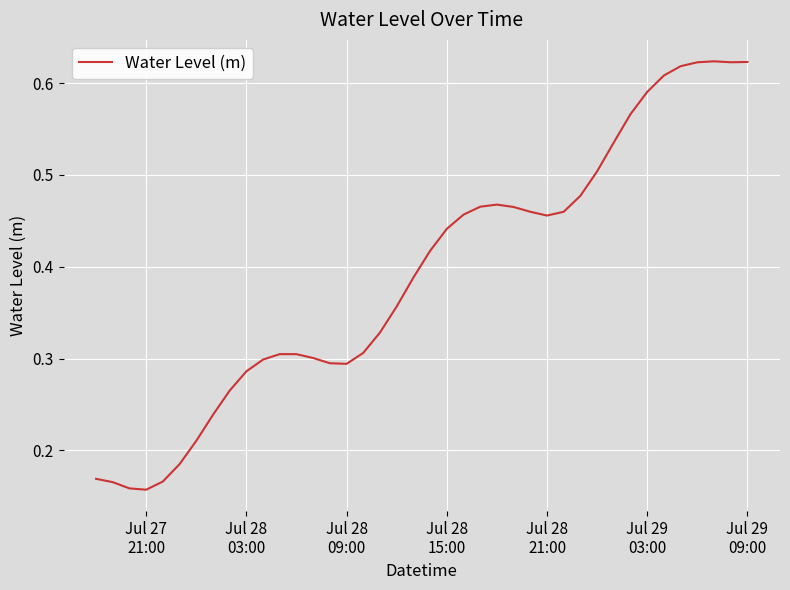

How many lines are shown in the chart?

1